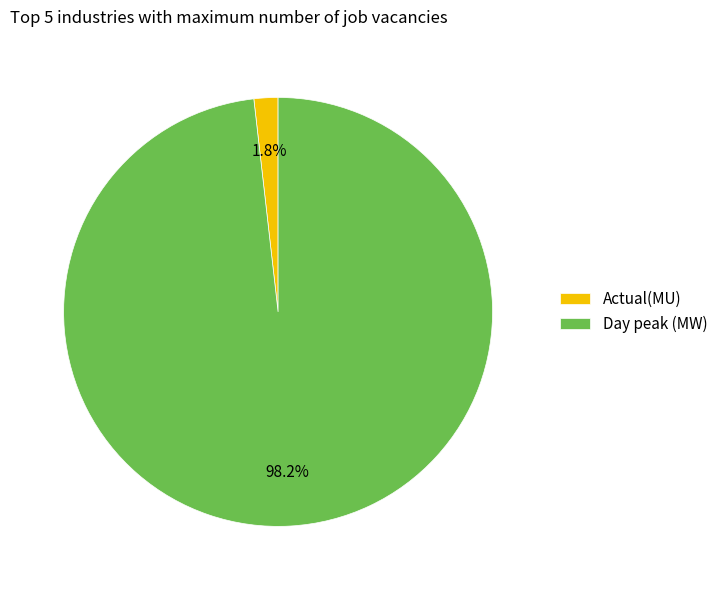

How many segments does this pie chart have?

2